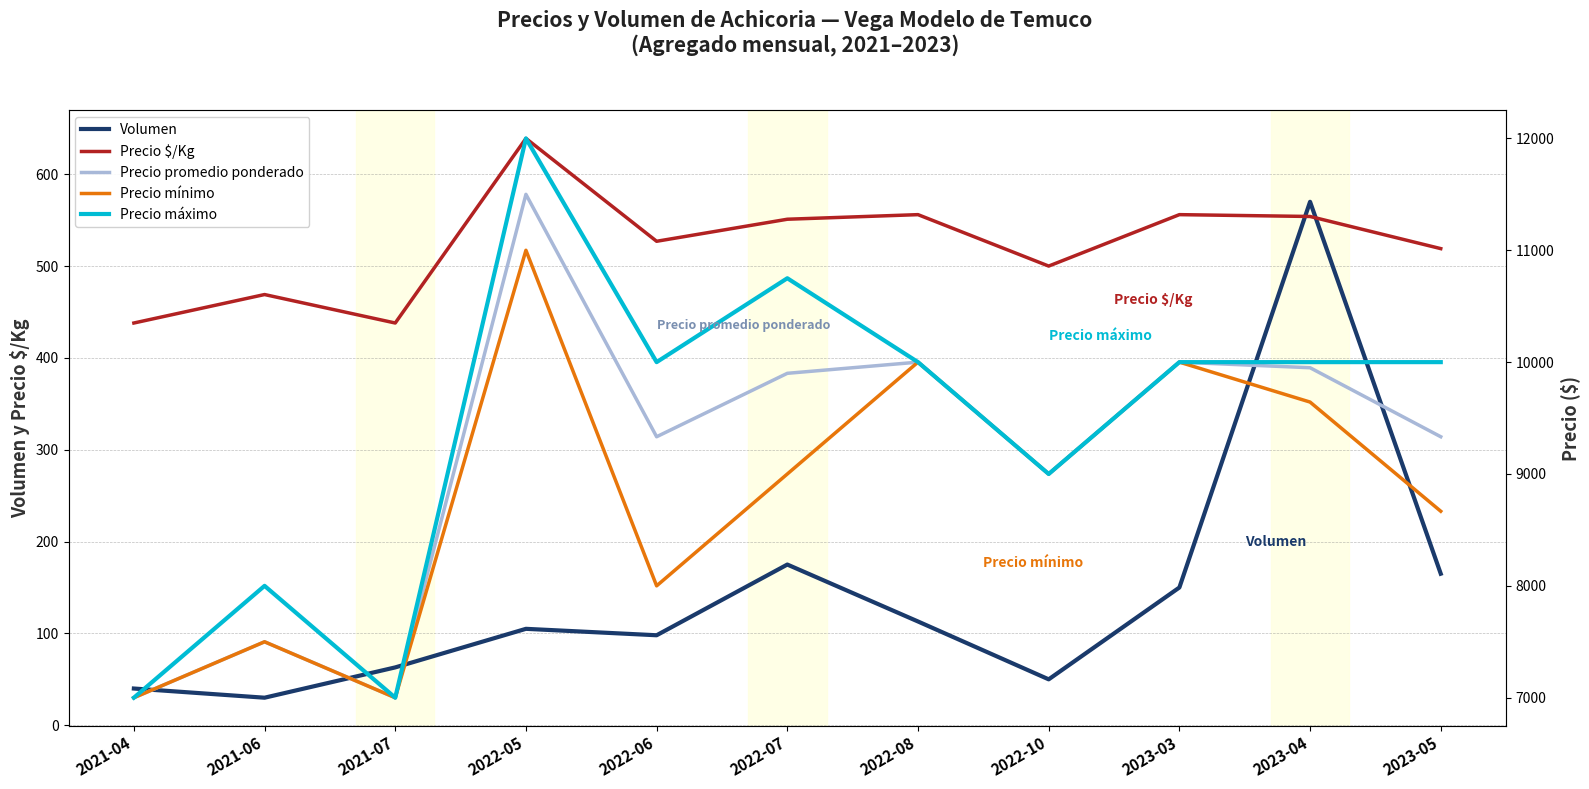

Reading left to right, extract all data points from this chart.

Volumen: 40	30	63	105	98	175	113	50	150	570	165
Precio $/Kg: 438	469	438	639	527	551	556	500	556	554	519
Precio promedio ponderado: 7000	7500	7000	11500	9333	9900	10000	9000	10000	9950	9333
Precio mínimo: 7000	7500	7000	11000	8000	9000	10000	9000	10000	9643	8667
Precio máximo: 7000	8000	7000	12000	10000	10750	10000	9000	10000	10000	10000